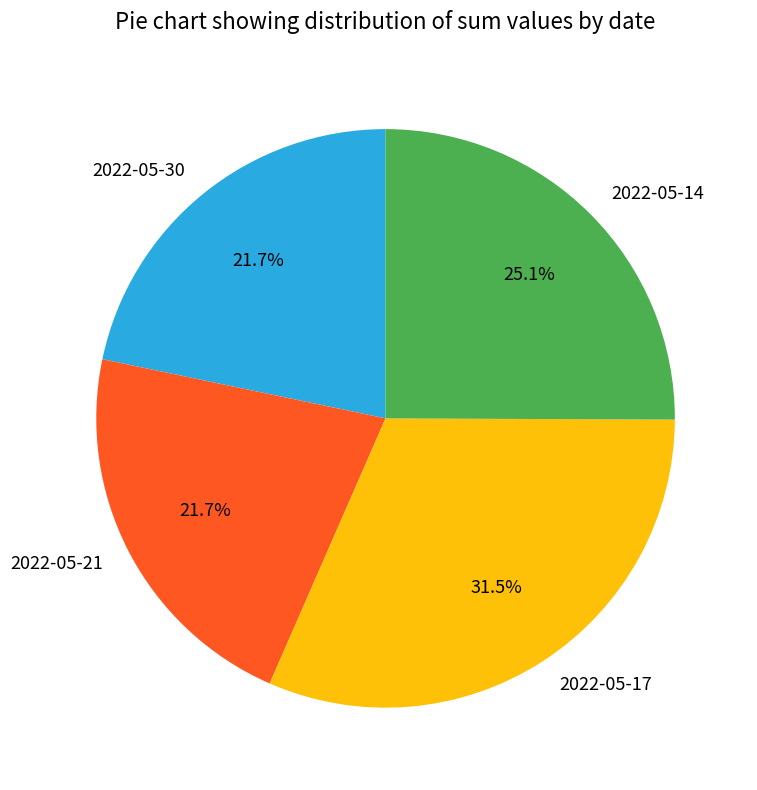

Which slice is the largest?

2022-05-17